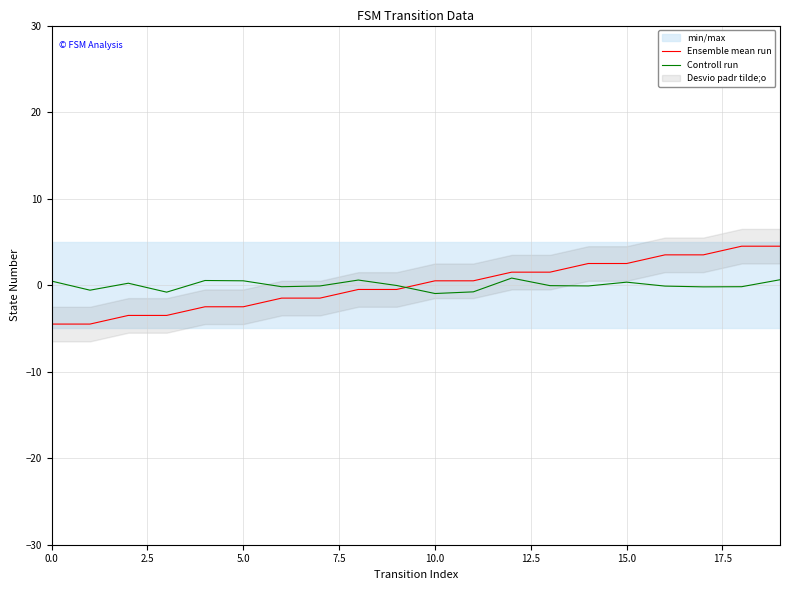

The Ensemble mean run series shows 0.5 at 10.0. True or false?

True